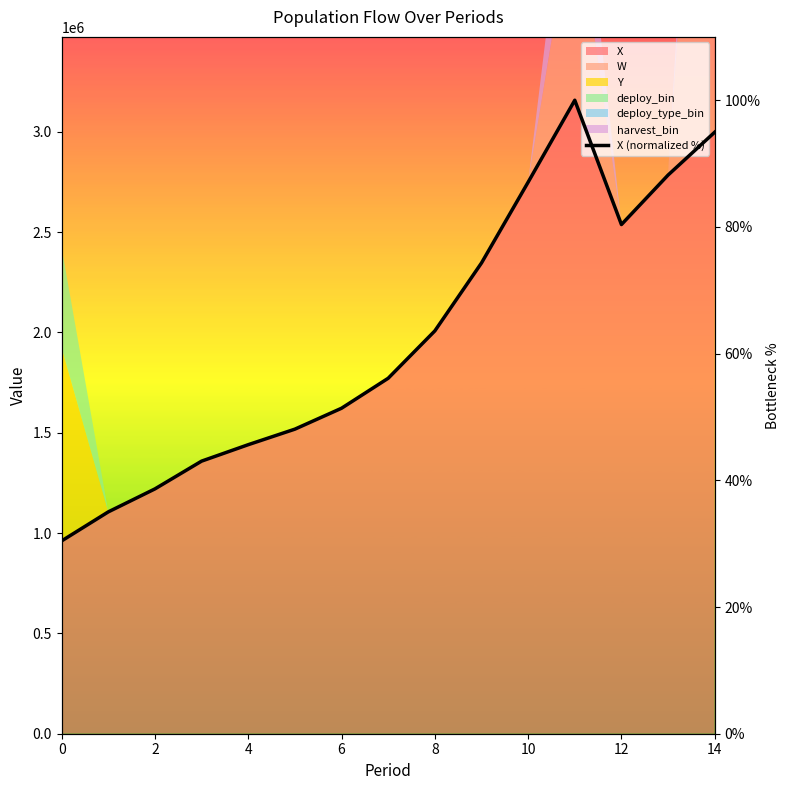

What is the ratio of the value at 6 to the value at 13?

0.5